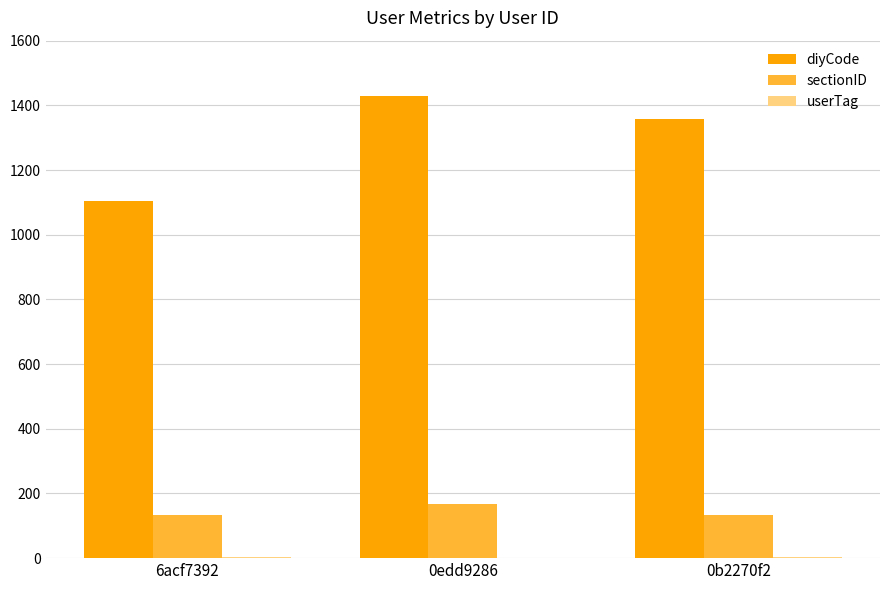

What is the greatest value displayed?

1430